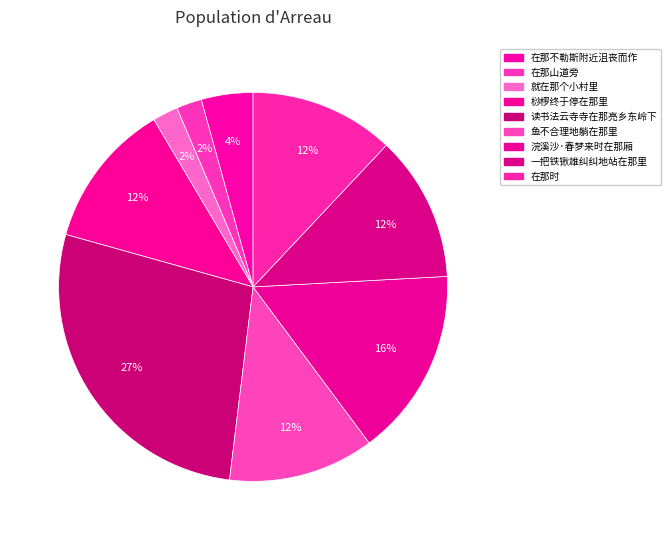

How many segments does this pie chart have?

9